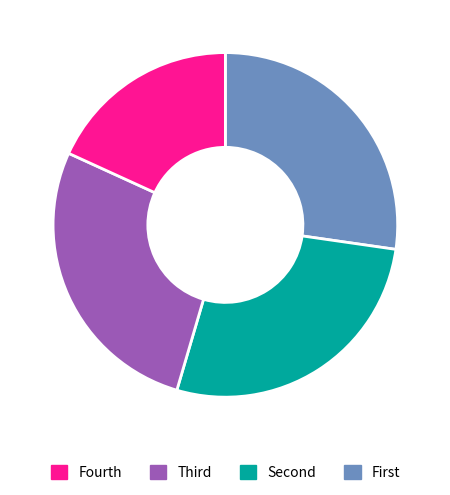

Is there a majority slice in this chart?

No